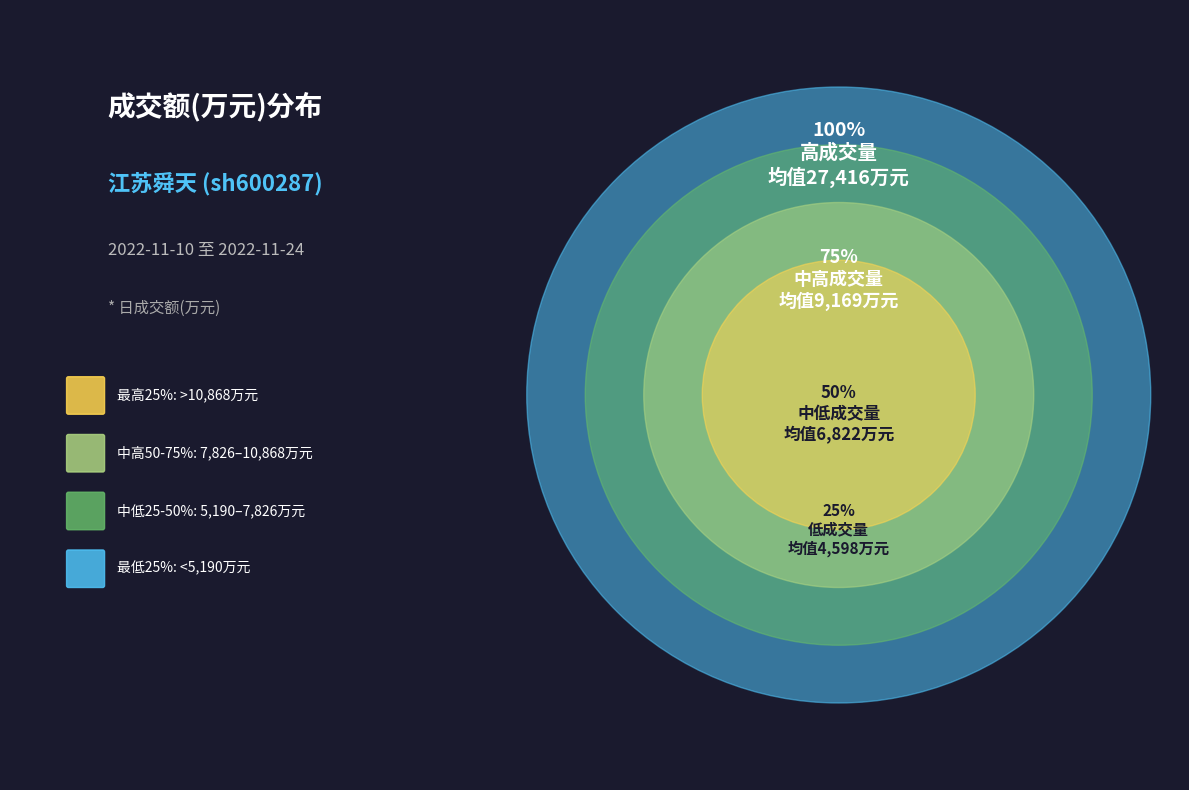

Is it true that 2022-11-17 is 1% of the pie?

False